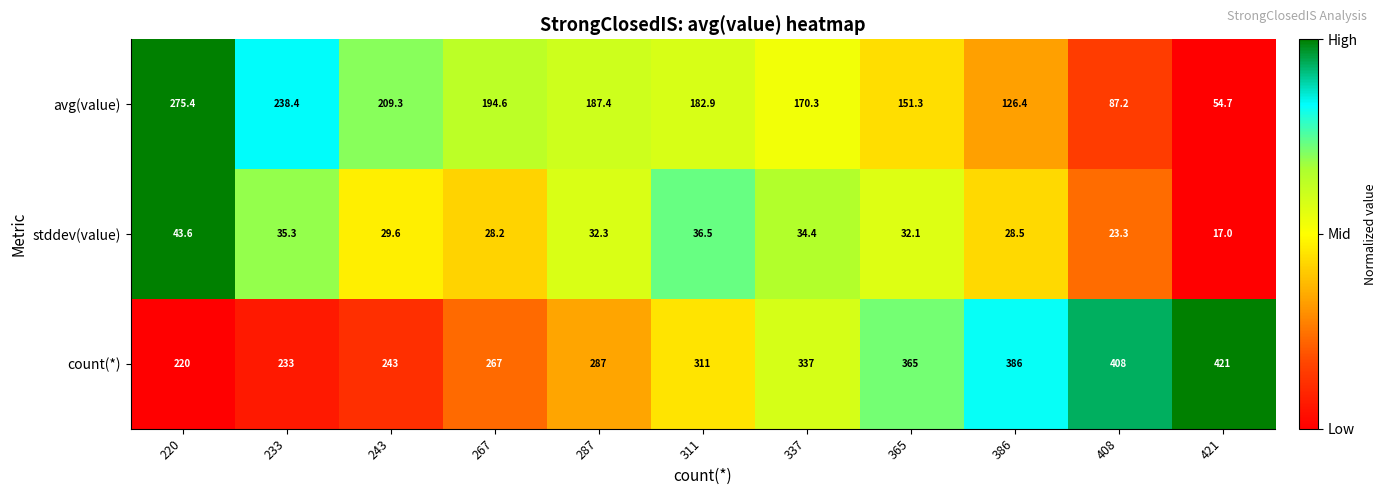

At which category is the sum across all series the highest?

365